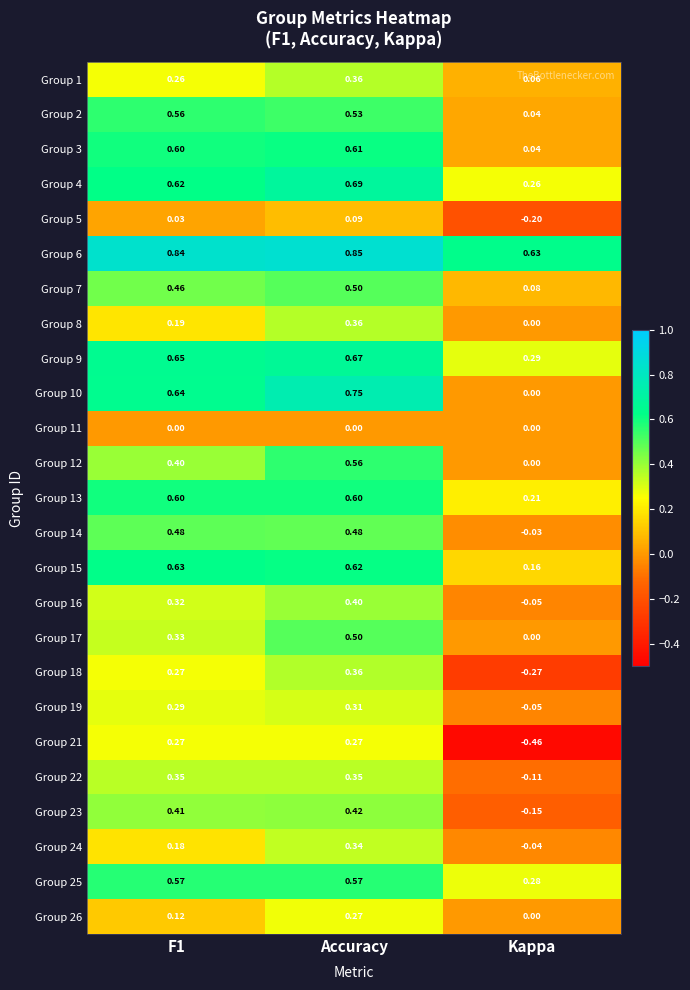

Which category has the lowest value across all series?

Kappa